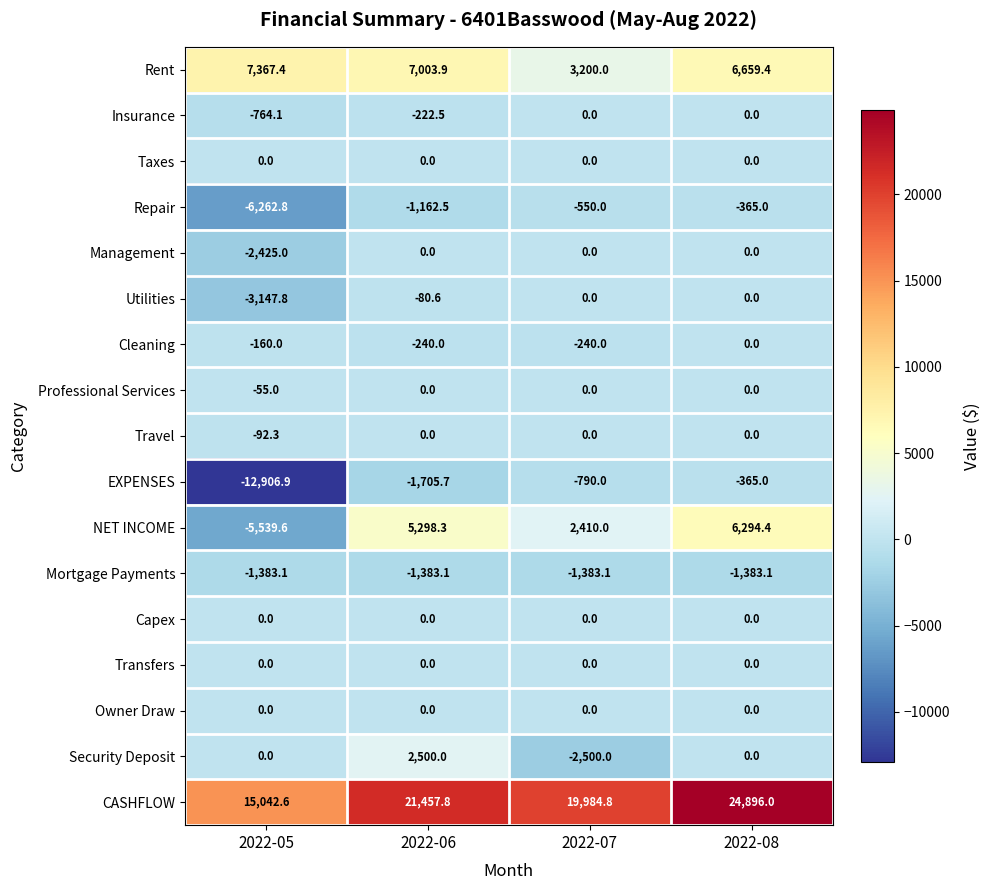

What is the maximum value shown in the chart?

24896.0